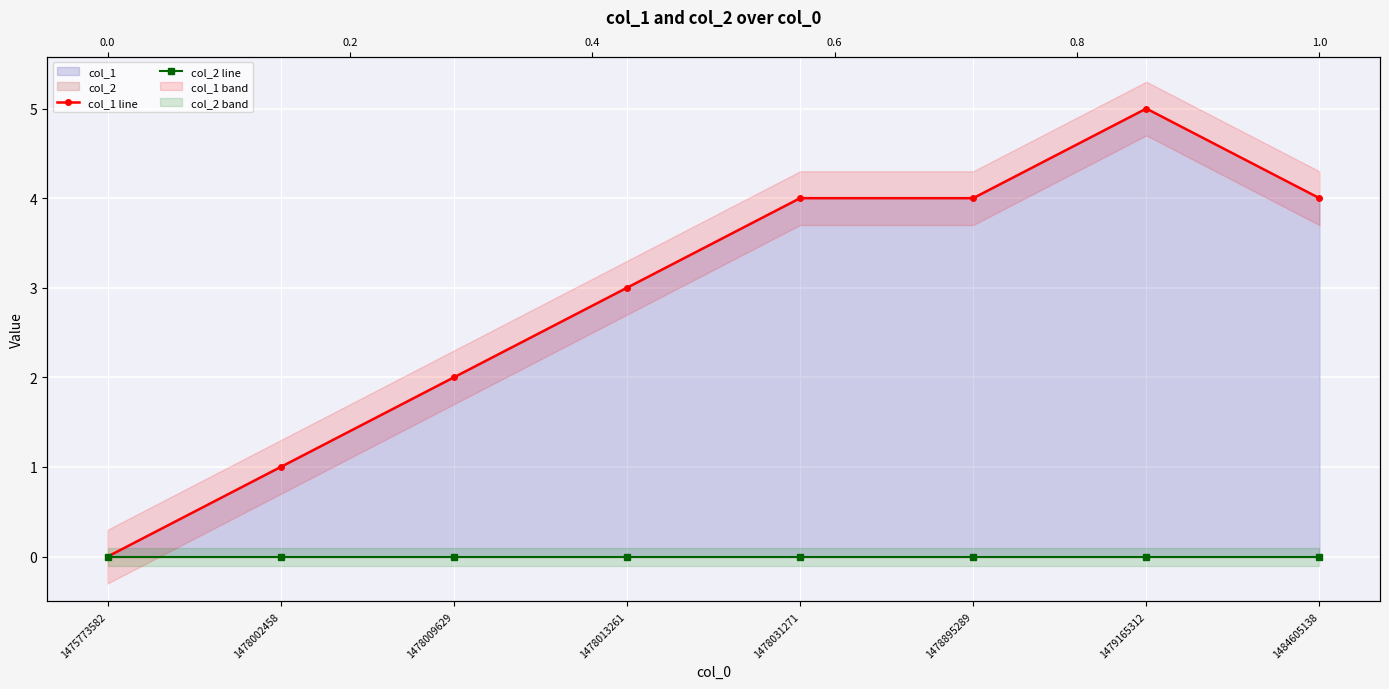

Rank the series by their maximum value, from highest to lowest.

col_1 line, col_2 line